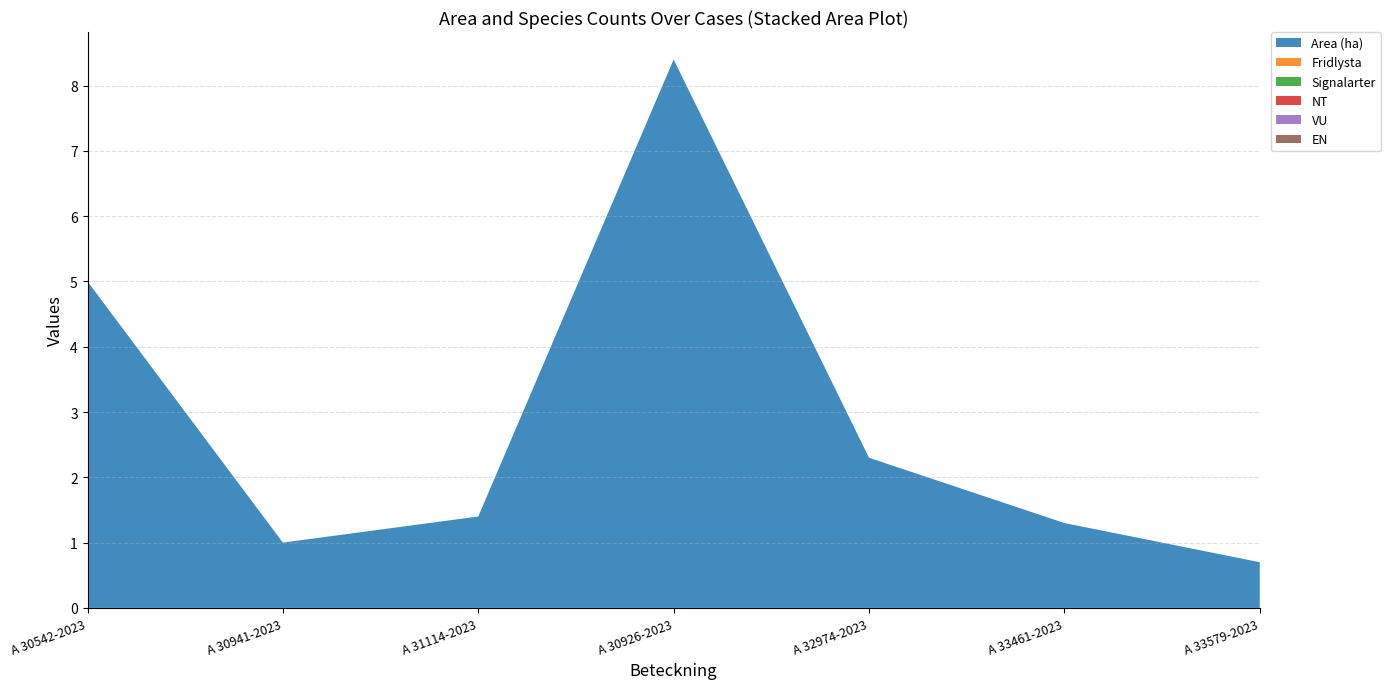

Reading right to left, what are all the values shown in this chart?

Area (ha): 0.7	1.3	2.3	8.4	1.4	1.0	5.0
Fridlysta: 0.0	0.0	0.0	0.0	0.0	0.0	0.0
Signalarter: 0.0	0.0	0.0	0.0	0.0	0.0	0.0
NT: 0.0	0.0	0.0	0.0	0.0	0.0	0.0
VU: 0.0	0.0	0.0	0.0	0.0	0.0	0.0
EN: 0.0	0.0	0.0	0.0	0.0	0.0	0.0